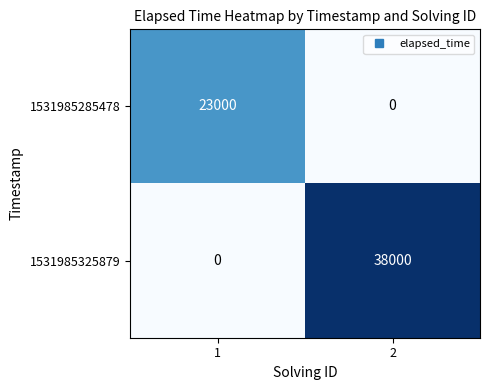

What is the maximum value shown in the chart?

38000